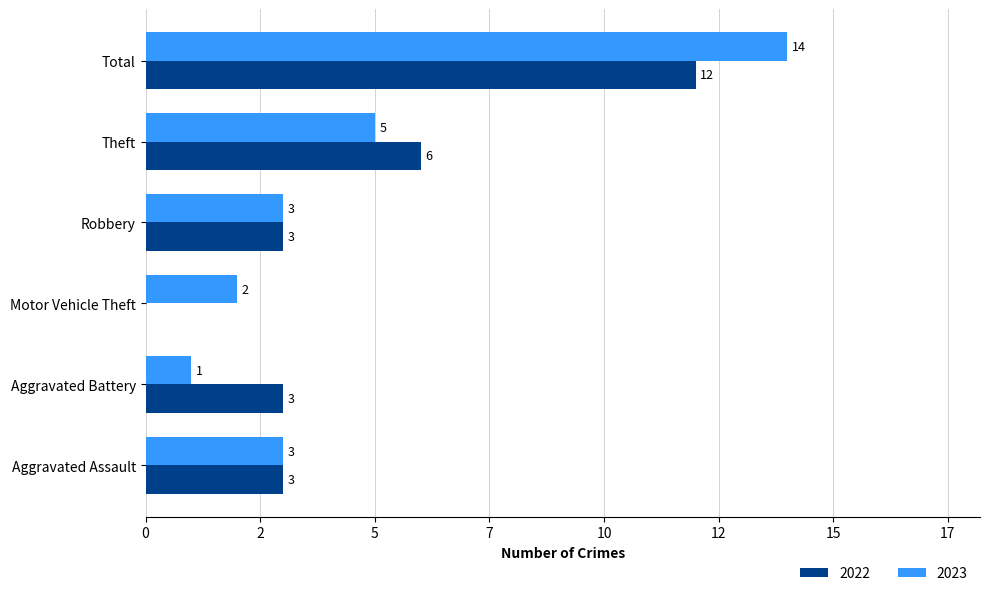

What are all the series names shown in the legend?

2022, 2023